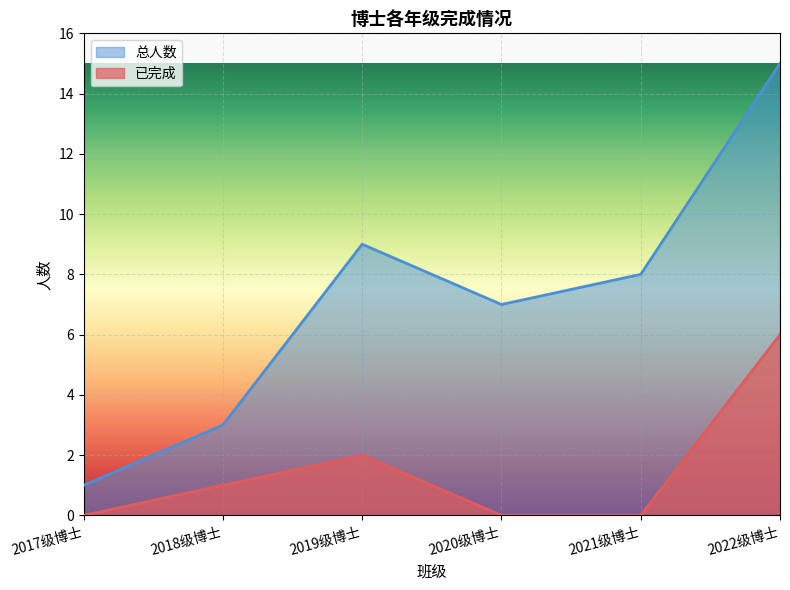

Which series has the largest total across all categories?

总人数